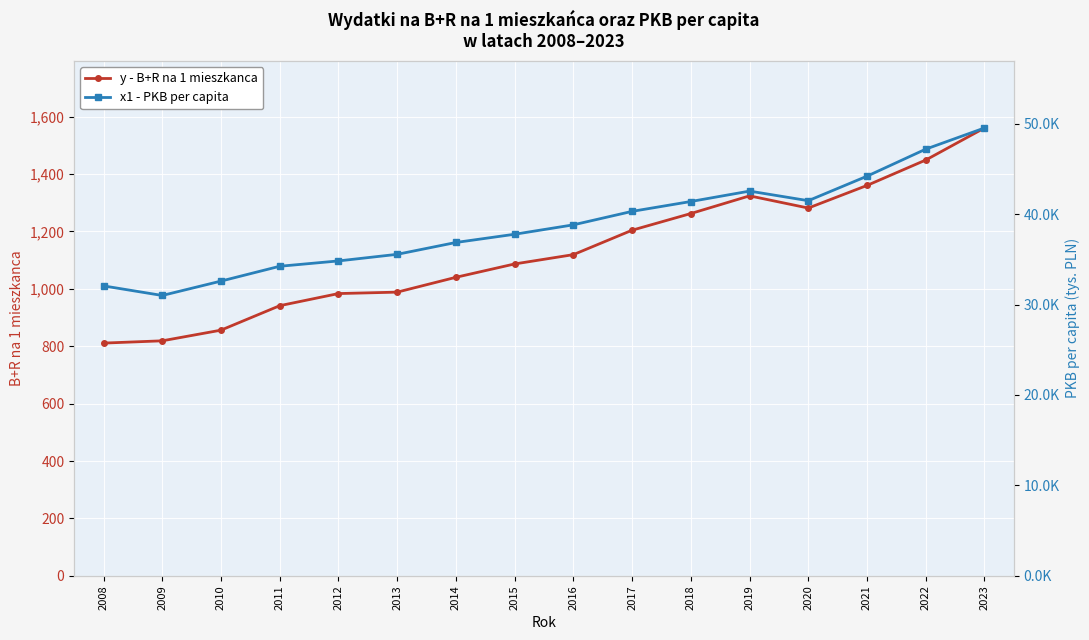

Is this an area chart (filled region under the line)?

No